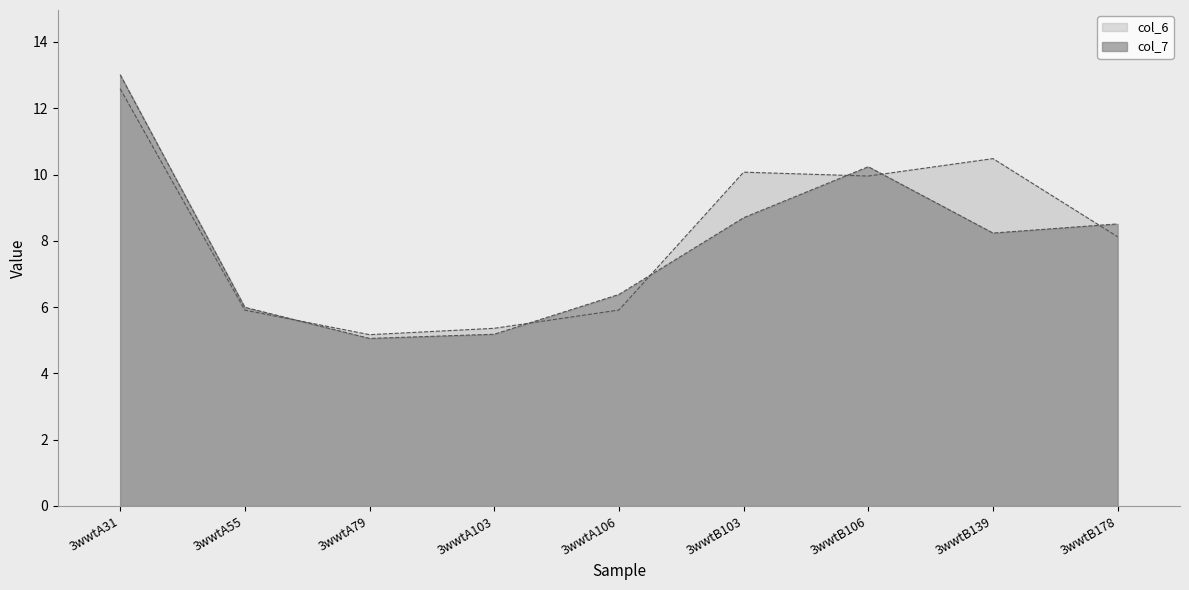

Which series has the largest total across all categories?

col_6